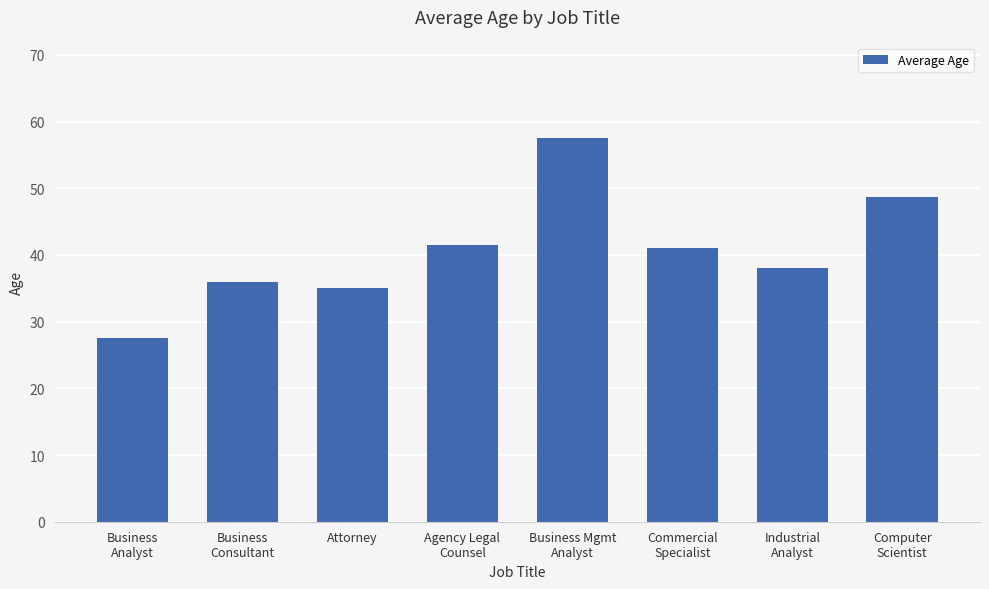

Which category has the highest value across all series?

Business Mgmt
Analyst